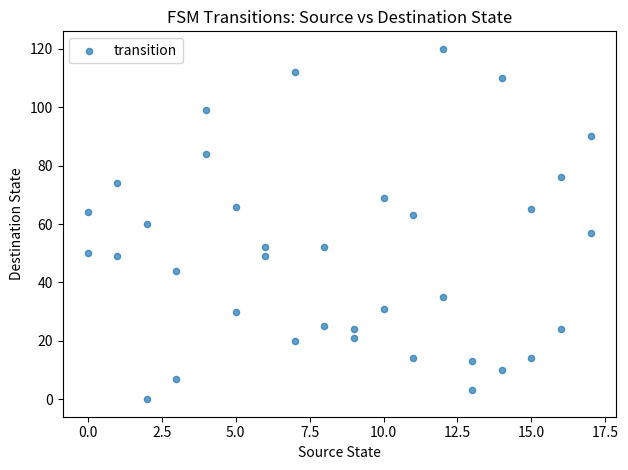

What is the range of Y values (max minus min)?

120